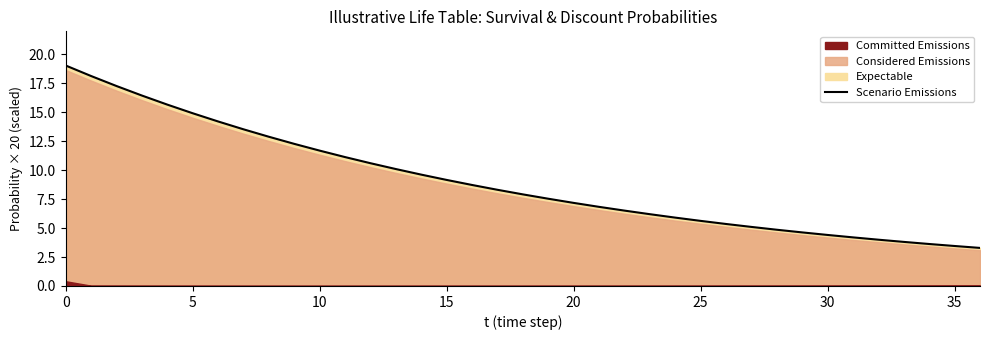

What is the label of the 19th point from the right?

18